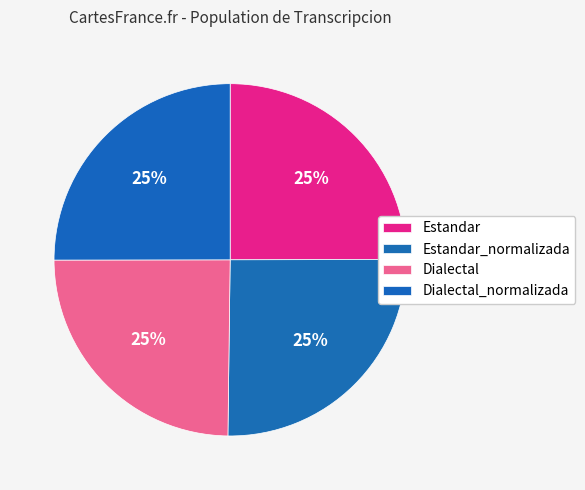

Which category has the biggest portion of the pie?

Estandar_normalizada